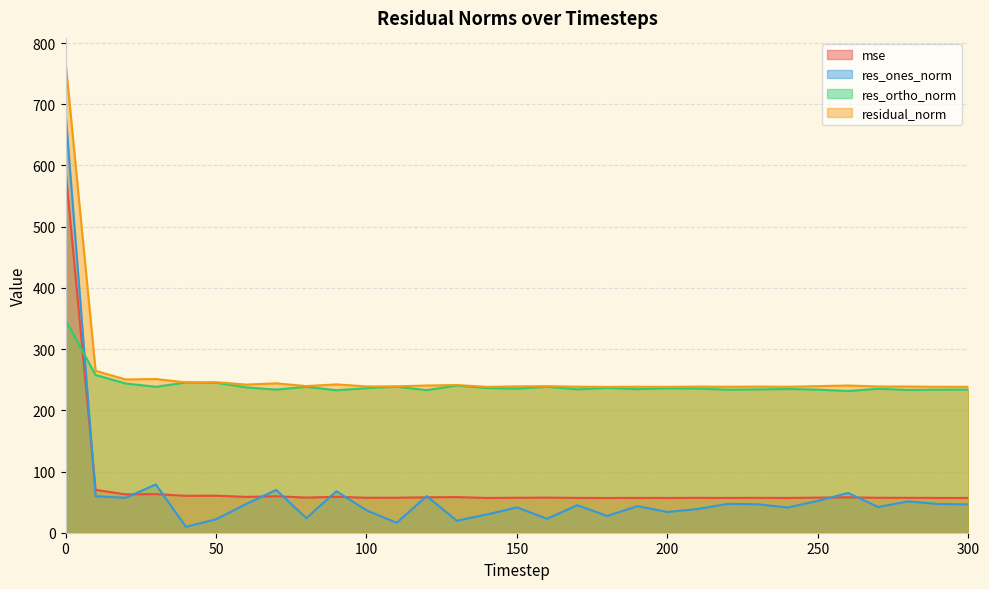

Reading right to left, transcribe all the data shown in this chart.

mse: 56.9	56.8	57.1	57.1	57.8	57.4	56.9	57.0	56.9	57.0	56.8	56.9	56.8	56.9	57.3	57.1	56.8	58.2	57.8	57.2	57.1	58.7	57.4	59.6	58.6	60.5	60.3	63.1	62.7	70.0	592.8
res_ones_norm: 46.3	46.9	51.2	42.1	65.0	52.1	41.2	46.5	47.1	38.7	33.9	43.4	27.4	45.0	22.7	41.4	29.8	19.7	59.8	16.2	36.6	67.8	23.9	69.9	46.8	21.9	9.7	78.8	57.1	59.5	687.0
res_ortho_norm: 233.9	233.7	233.3	235.2	231.5	233.8	234.9	234.2	233.8	235.6	235.9	234.5	236.6	234.3	238.4	235.4	236.4	240.5	233.0	238.6	236.2	232.7	238.4	233.8	237.4	245.0	245.4	238.4	243.8	257.7	347.7
residual_norm: 238.4	238.4	238.9	238.9	240.5	239.5	238.4	238.8	238.5	238.8	238.3	238.5	238.2	238.5	239.4	239.1	238.3	241.3	240.5	239.1	239.0	242.4	239.6	244.1	242.0	246.0	245.6	251.1	250.4	264.5	770.0